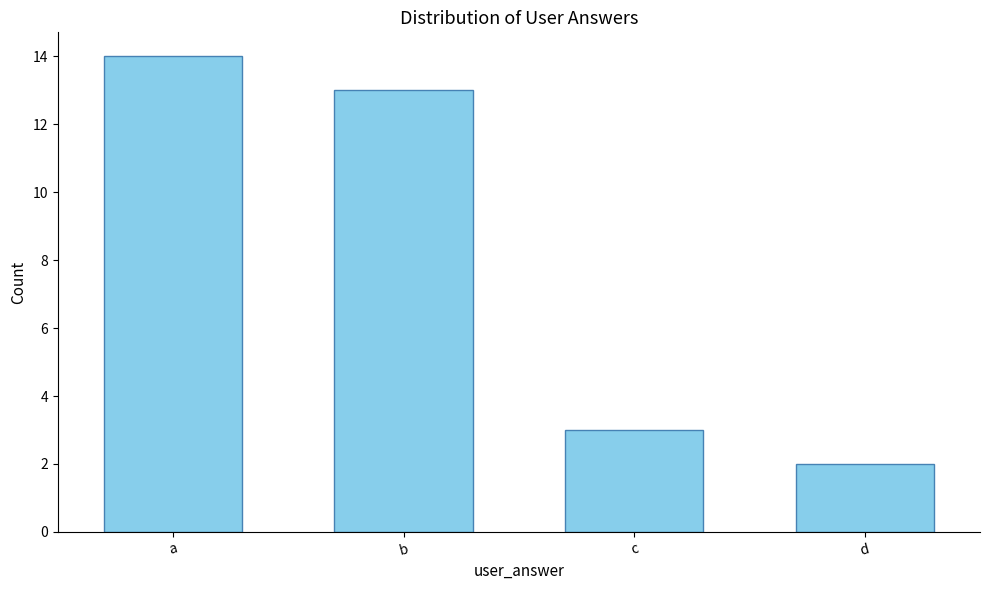

What is the difference between the maximum and second lowest values?

11